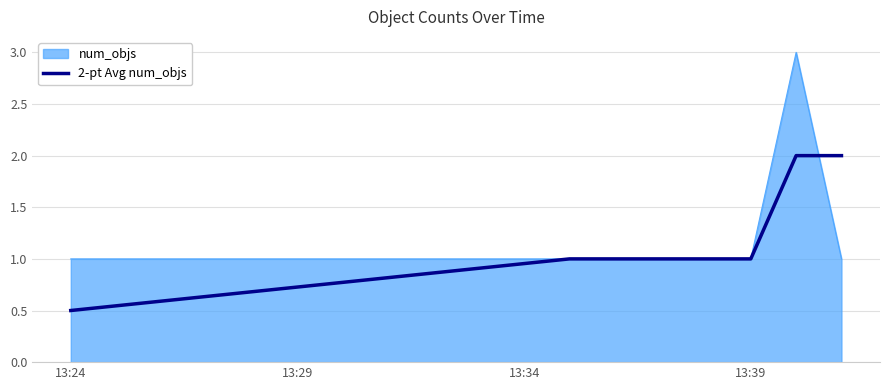

Which series has the widest spread of values?

num_objs